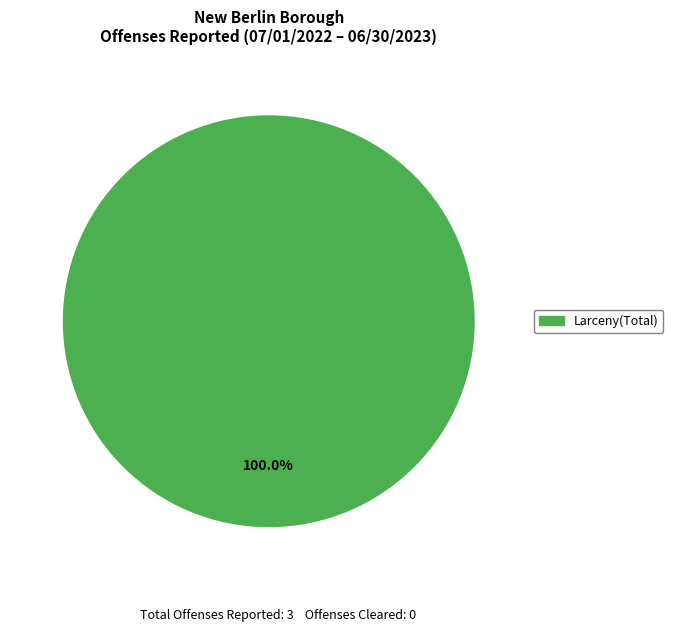

What is the majority slice?

Larceny(Total)